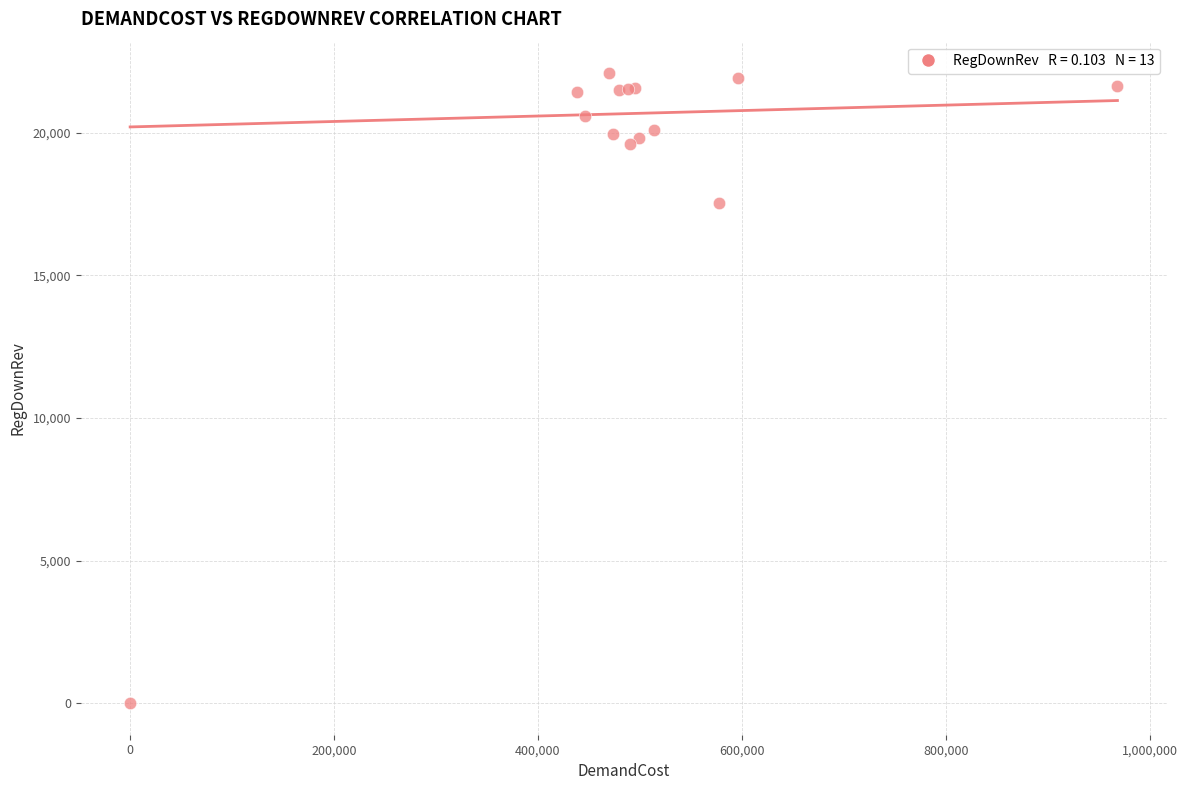

What Y value in the scatter plot is closest to 11039?

17531.1